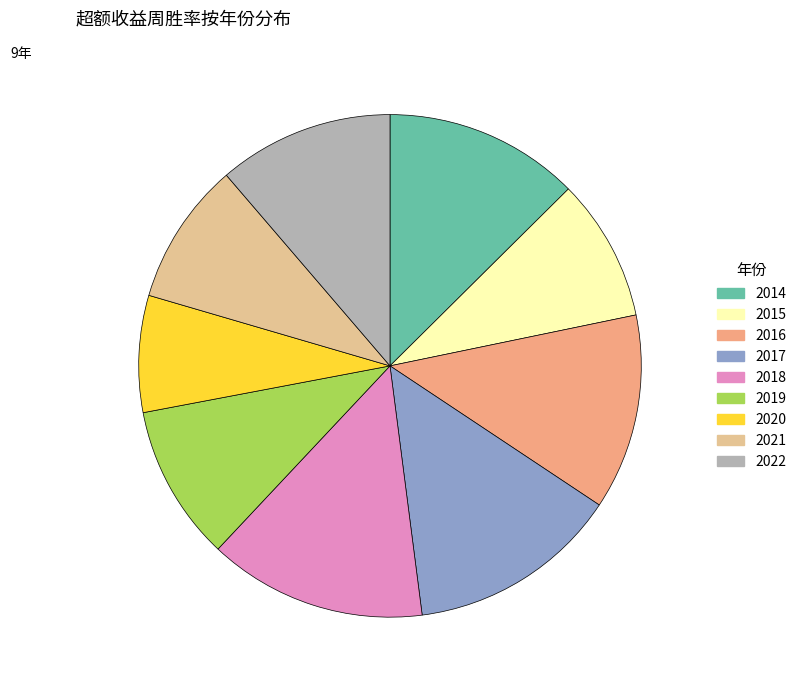

Rank the categories by value from lowest to highest.

2020, 2015, 2021, 2019, 2022, 2014, 2016, 2017, 2018